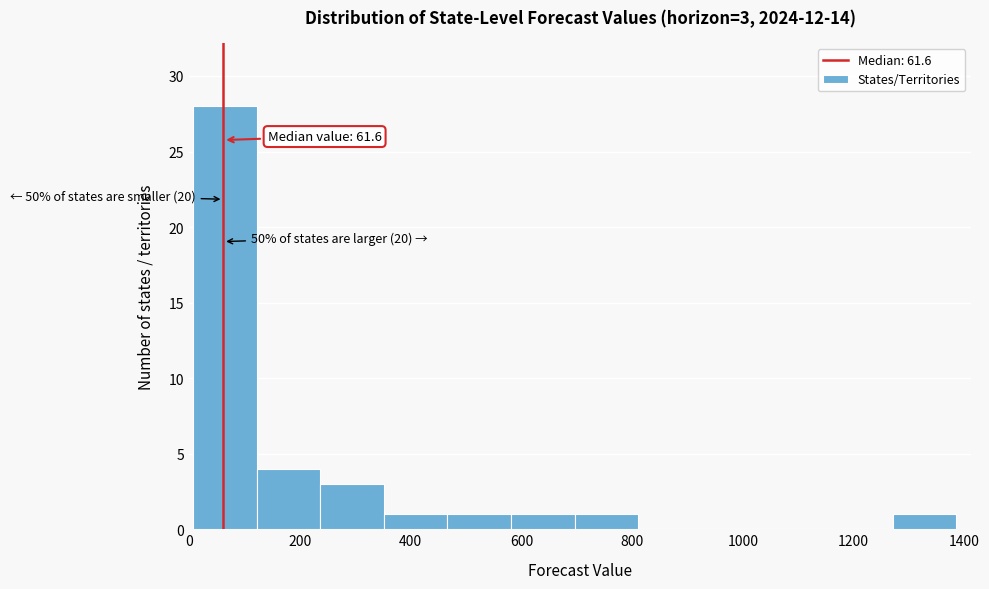

Over which range of the x-axis is the bar tallest?

0 to 120